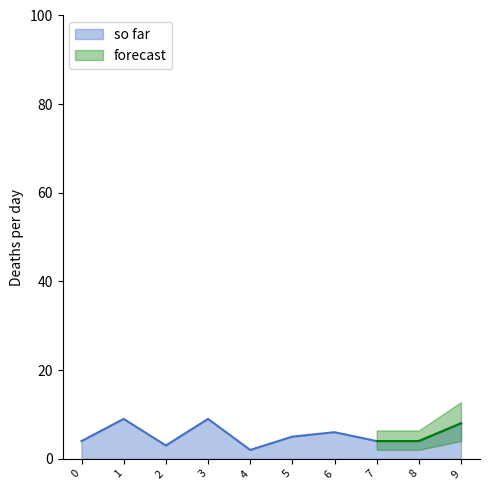

List the labels in order of value, smallest first.

4, 2, 0, 7, 8, 5, 6, 9, 1, 3